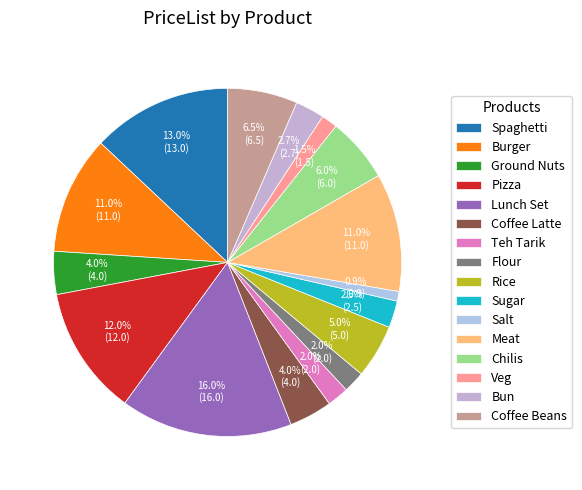

How many segments does this pie chart have?

16